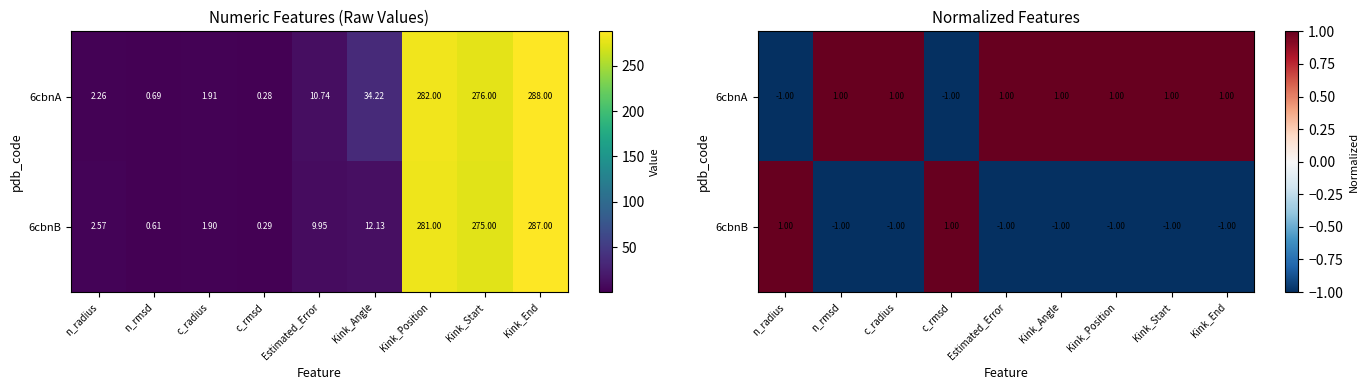

Is it true that 6cbnA equals -1 at c_rmsd?

True